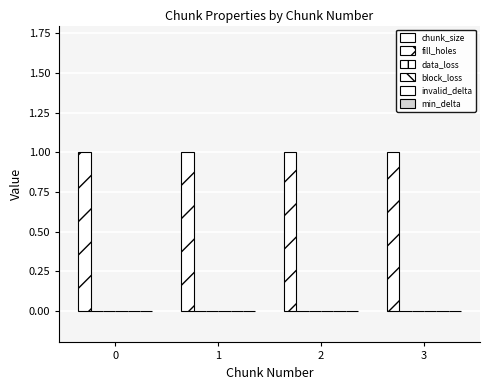

What is the average value of the chunk_size series?

1